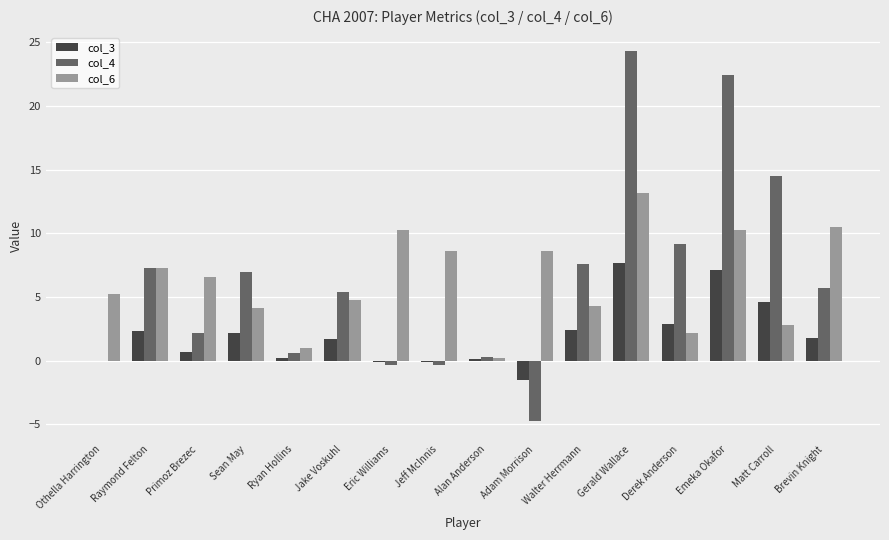

True or false: col_6 has a value of 8.6 at Jeff McInnis.

True